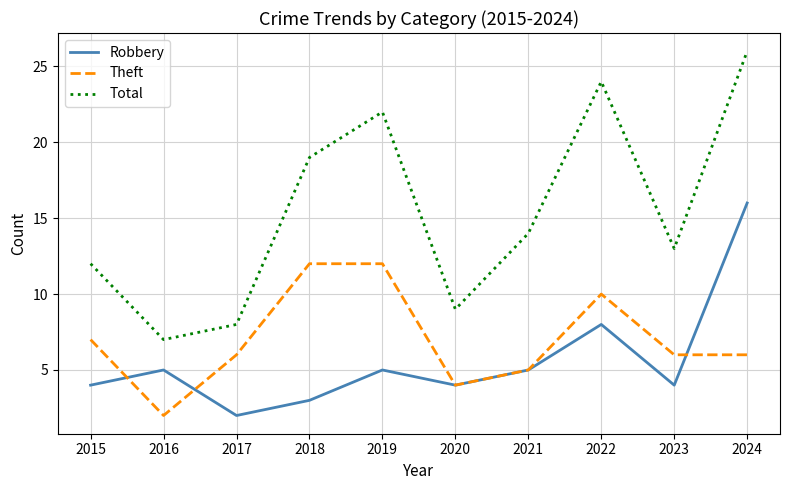

Reading left to right, list all the values displayed in this chart.

Robbery: 4	5	2	3	5	4	5	8	4	16
Theft: 7	2	6	12	12	4	5	10	6	6
Total: 12	7	8	19	22	9	14	24	13	26